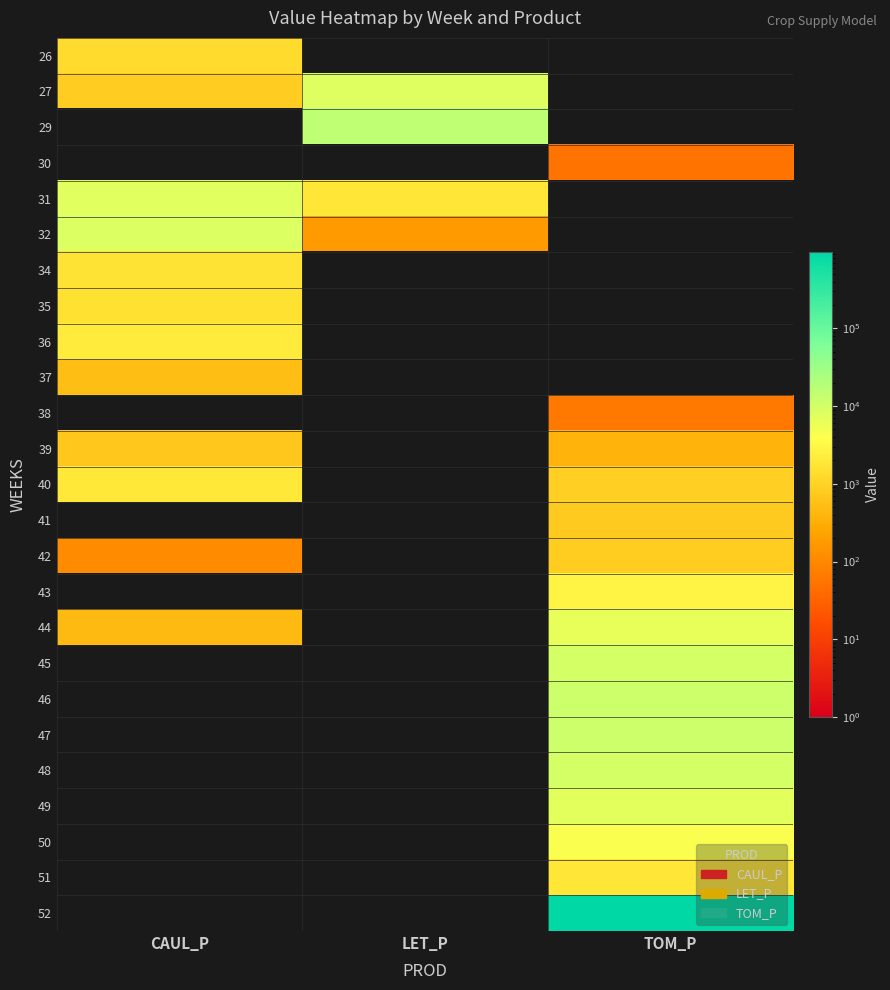

What is the total value across all series at TOM_P?

1029095.1